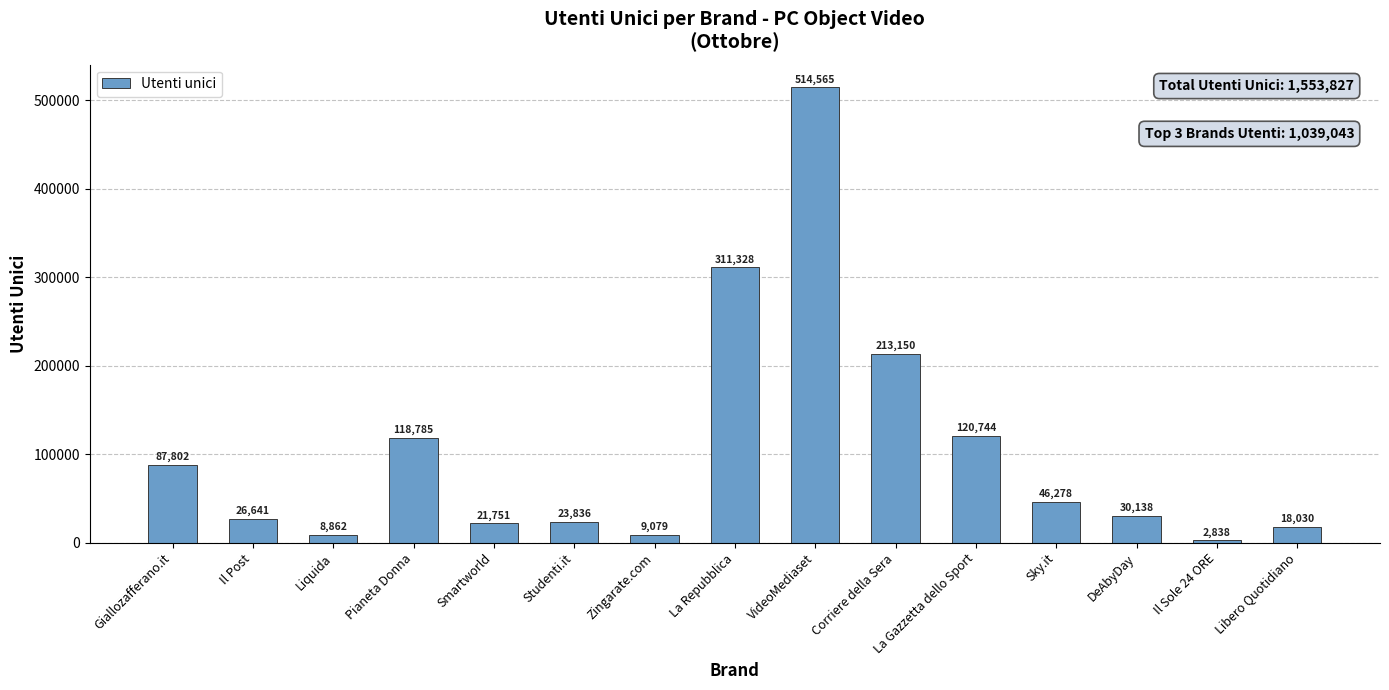

What is the ratio of the value at DeAbyDay to the value at Il Post?

1.1